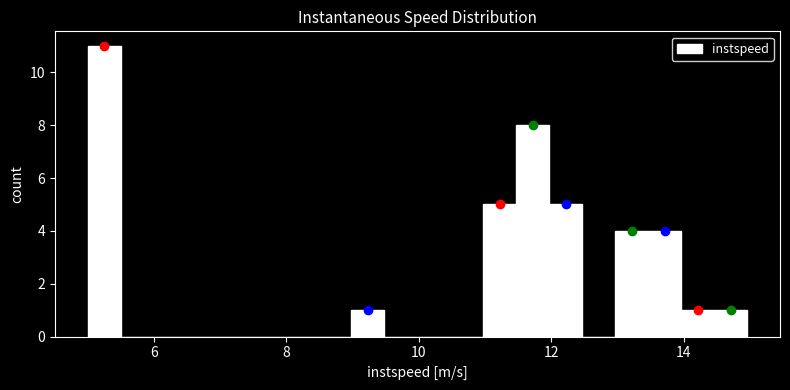

Around what value on the x-axis is the tallest bar? Give the approximate position of its centre, as read against the axis.

5.2